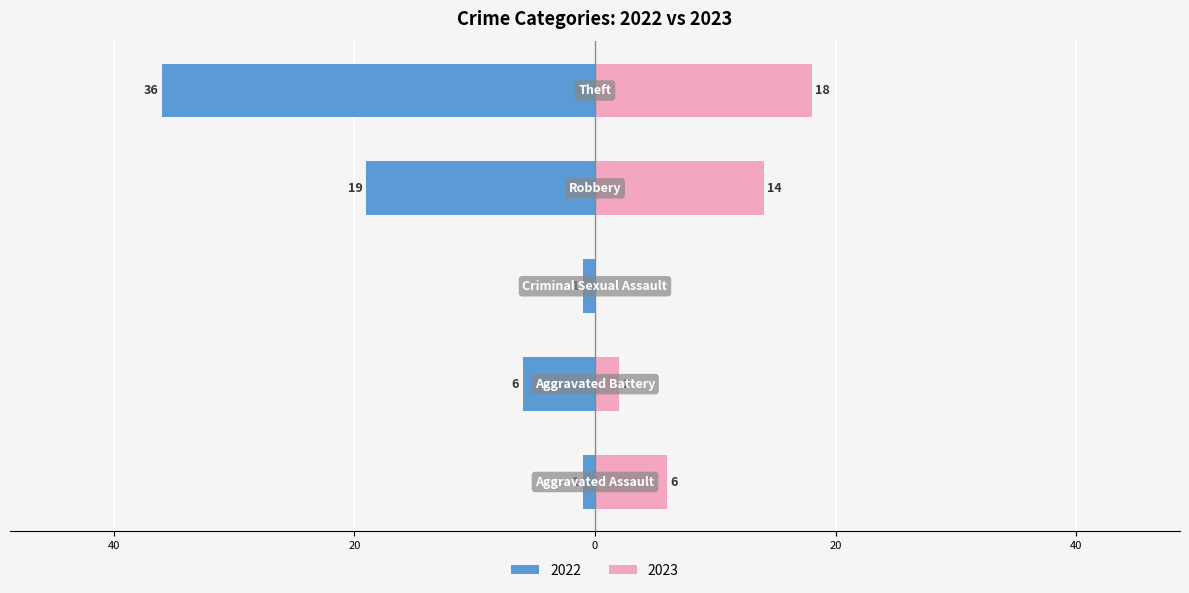

What is the label of the 2nd bar from the left?

Aggravated Battery